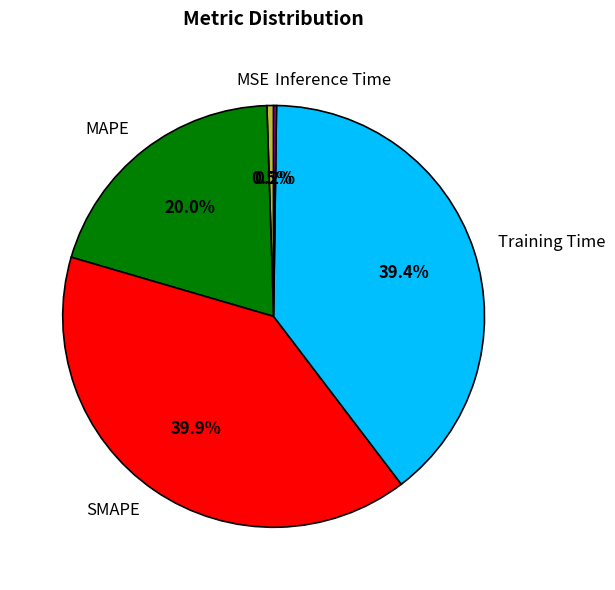

Combined, do SMAPE and MSE account for over 50%?

No